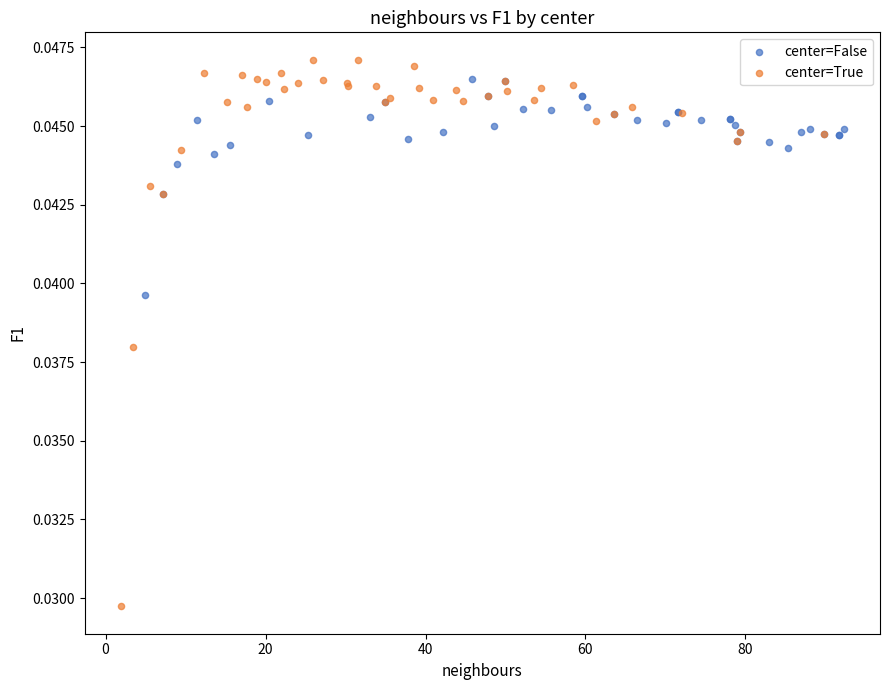

Which series has the widest spread of Y values?

center=True